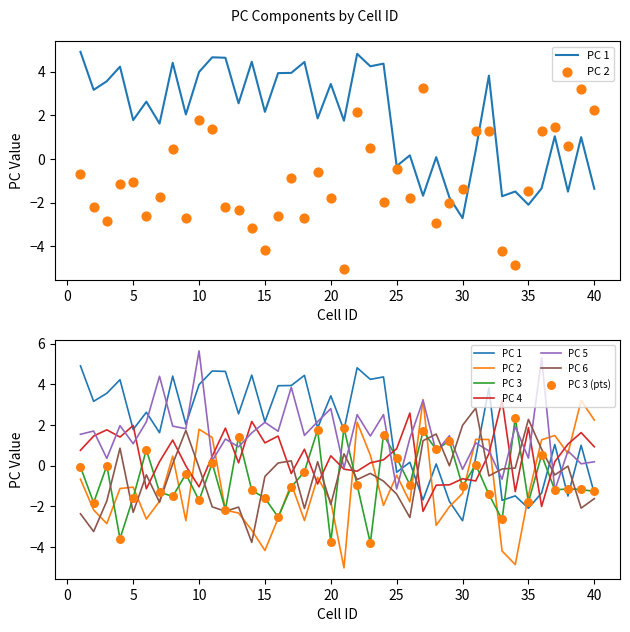

What are all the series names shown in the legend?

PC 1, PC 2, PC 3, PC 4, PC 5, PC 6